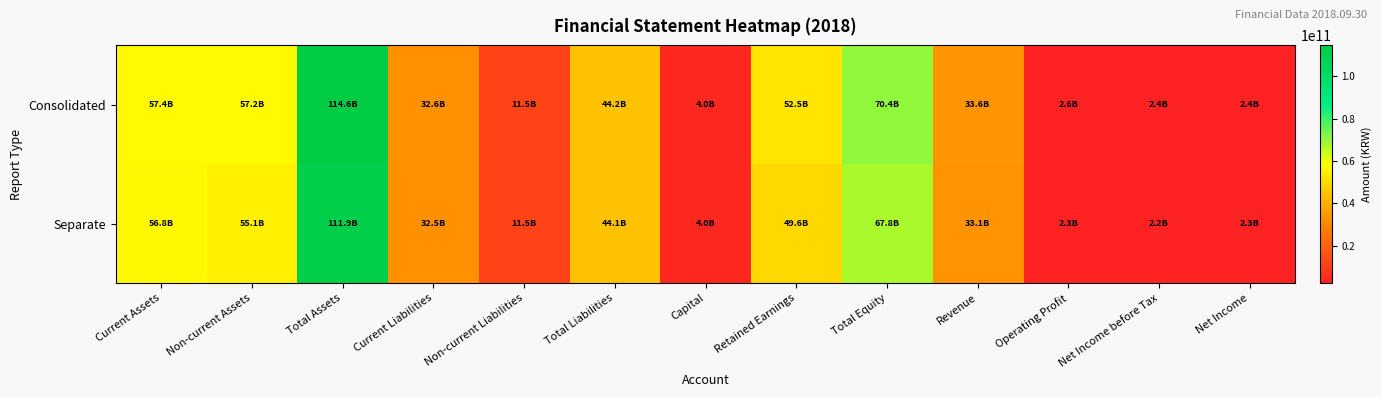

What is the total value across all series at Total Liabilities?

88247125086